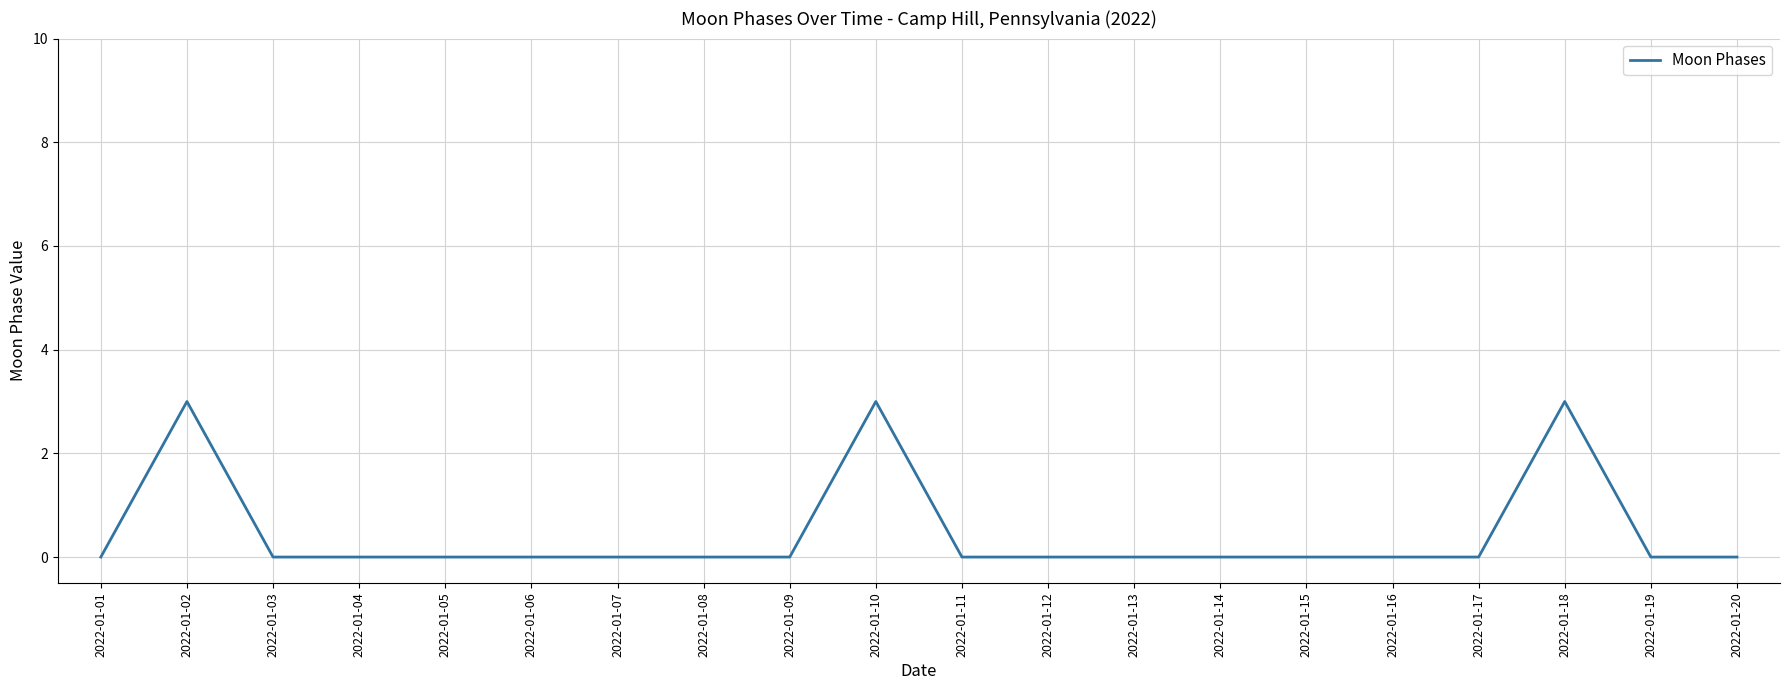

What is the maximum value shown in the chart?

3